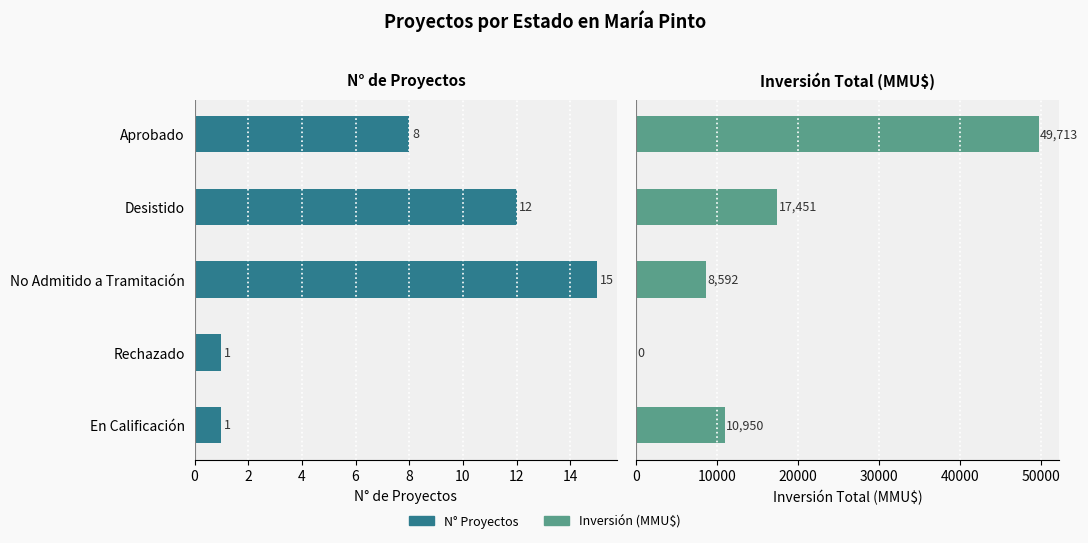

What is the total value across all series at Desistido?

17463